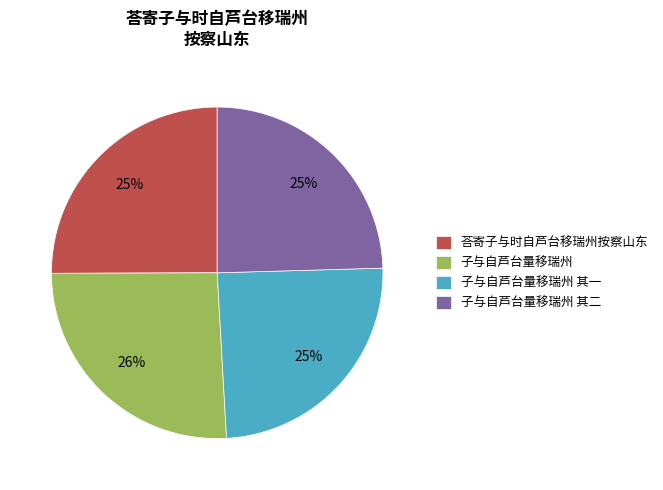

Combined, do 荅寄子与时自芦台移瑞州按察山东 and 子与自芦台量移瑞州 其二 account for over 50%?

No